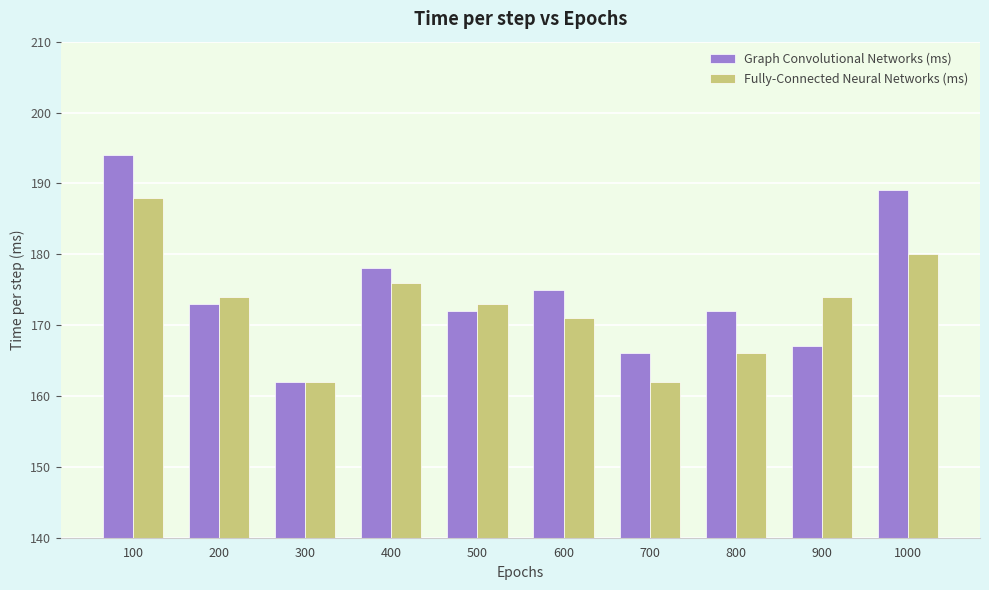

What is the difference between the highest and lowest values at 800?

6